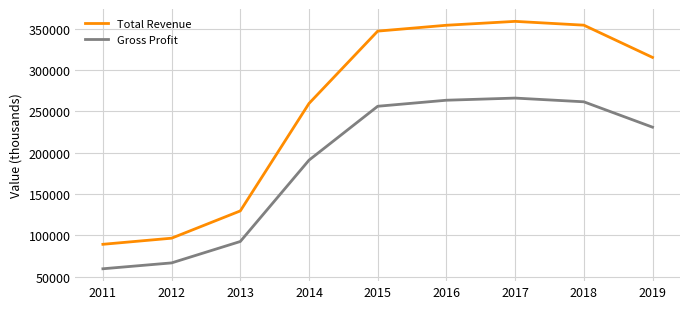

Which series changed the most between 2011 and 2019?

Total Revenue